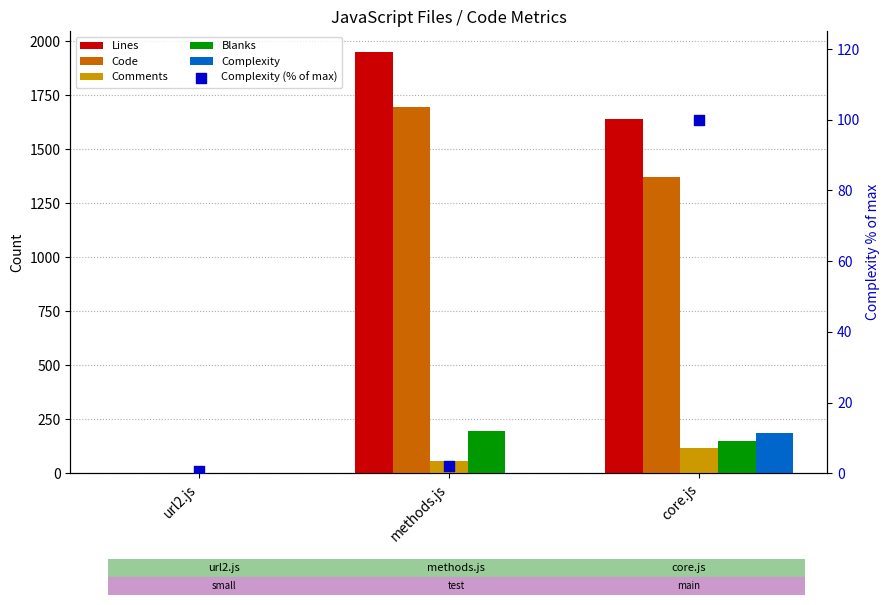

Which series has the largest total across all categories?

Lines